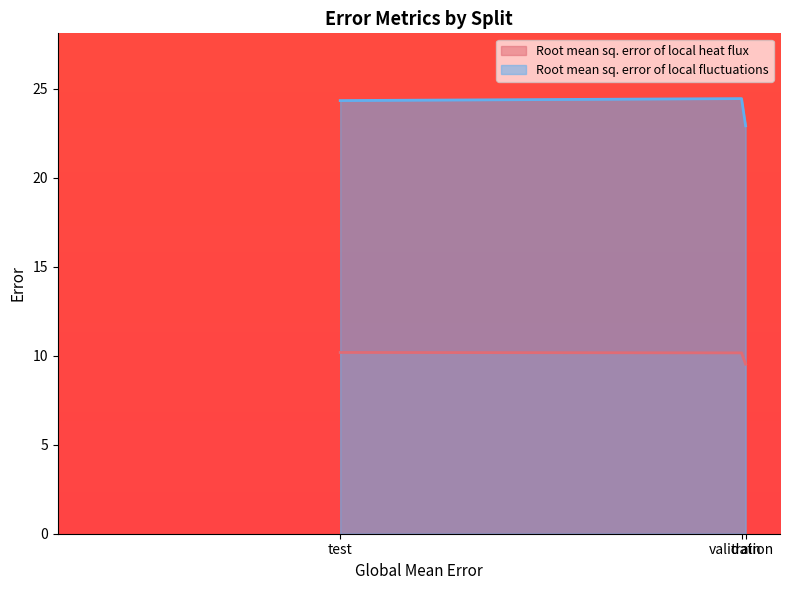

At which category is the sum across all series the highest?

validation